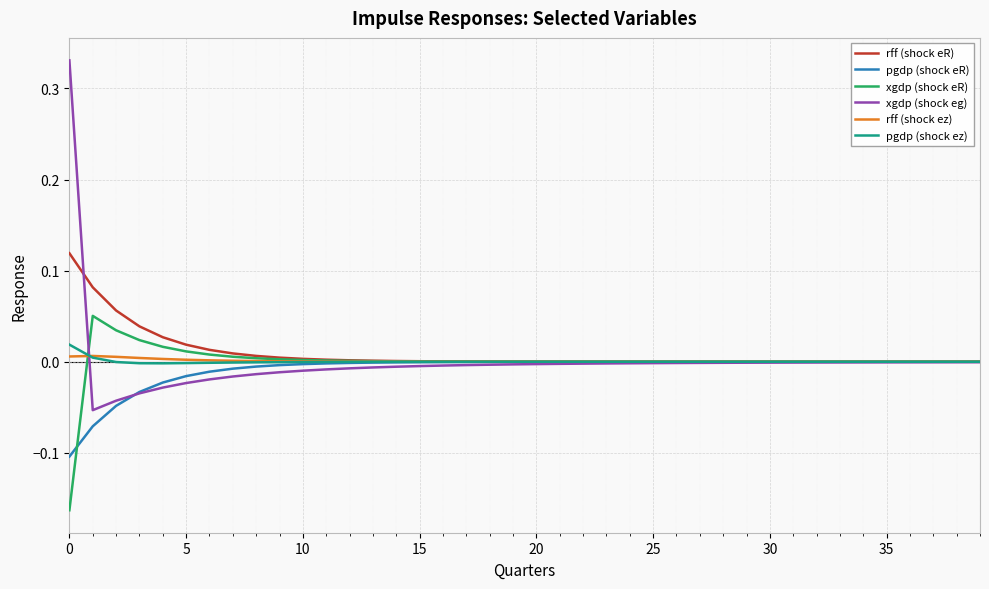

Which series has the widest spread of values?

xgdp (shock eg)